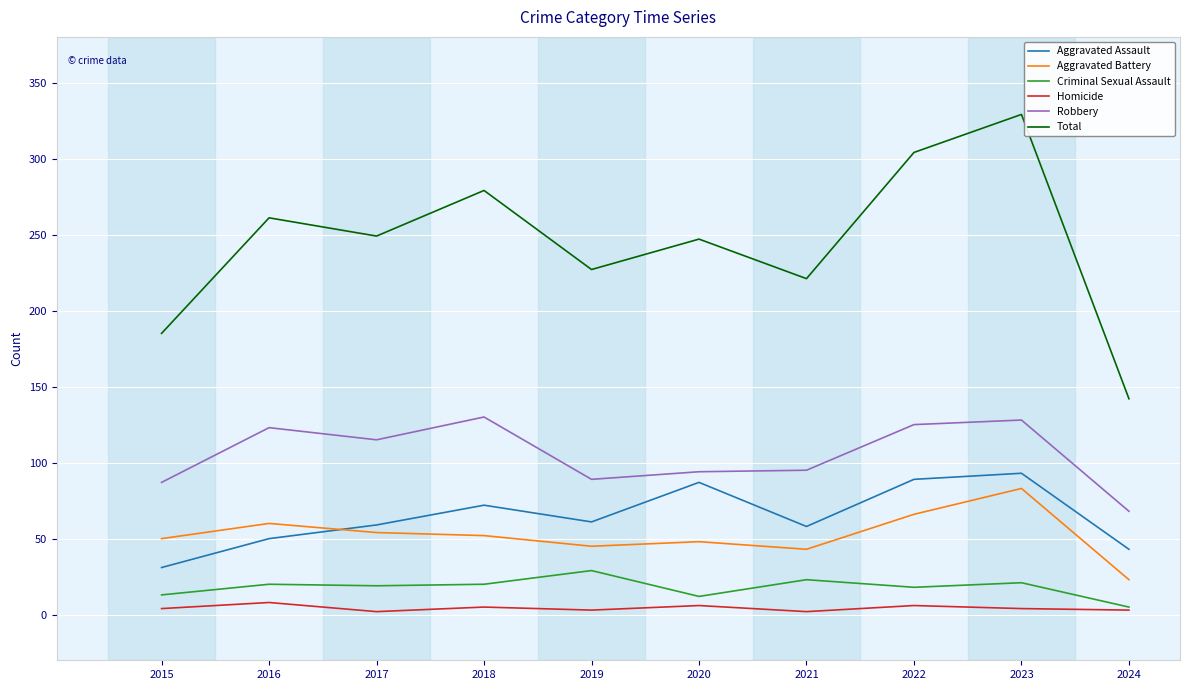

The value of Robbery at 2021 is 45. True or false?

False